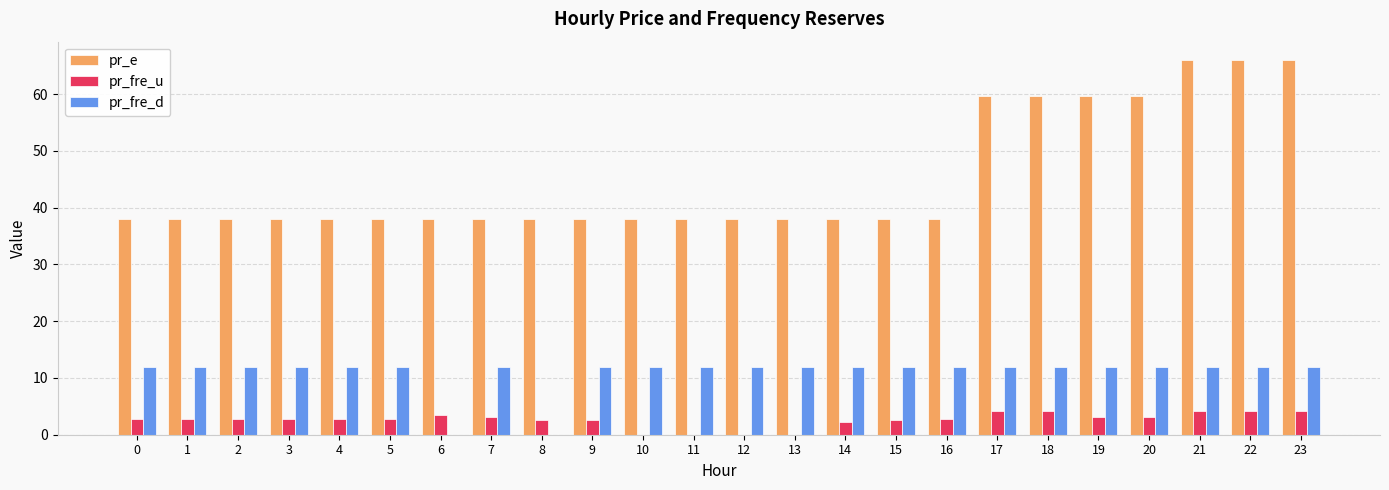

The value of pr_fre_d at 3 is 12.0. True or false?

True